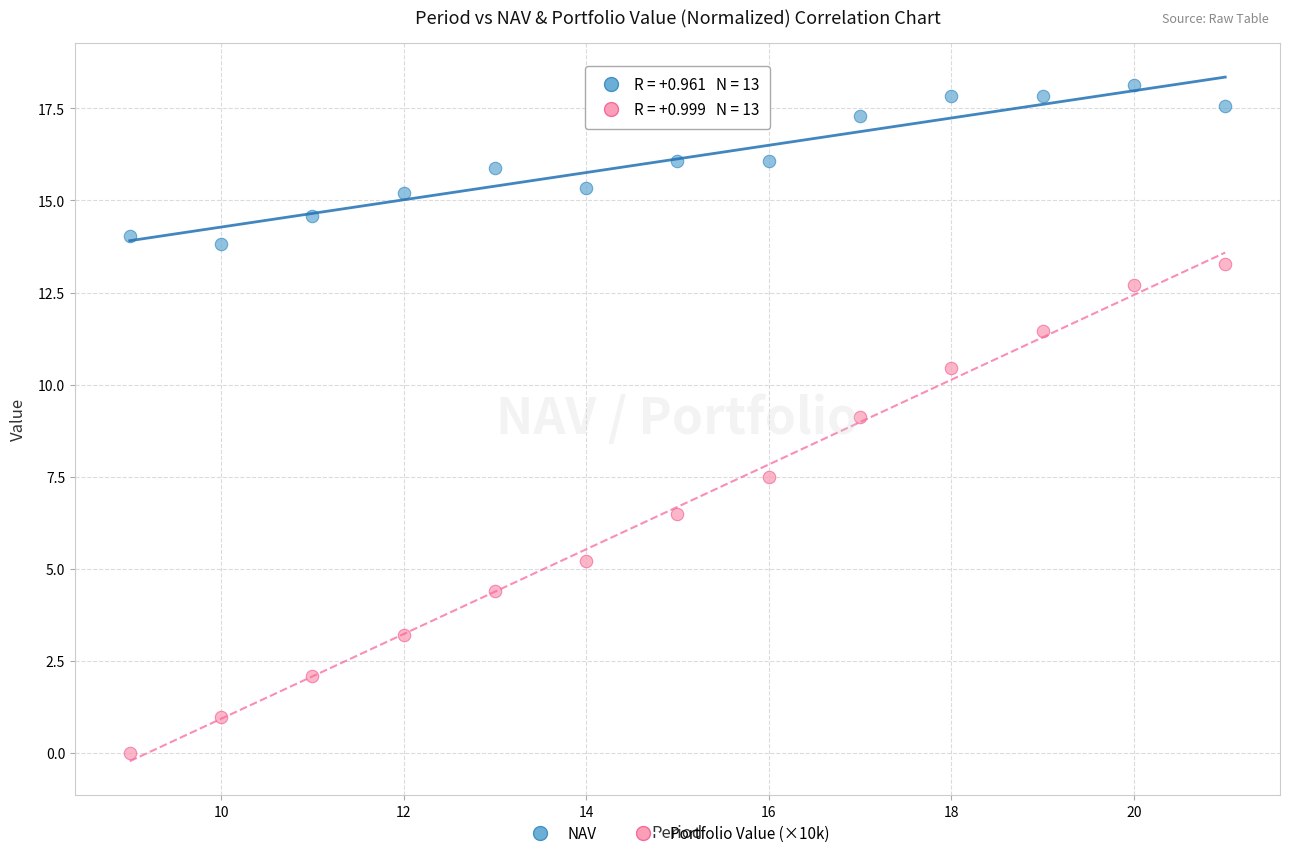

Which series contains the lowest Y value?

Portfolio Value (×10k)